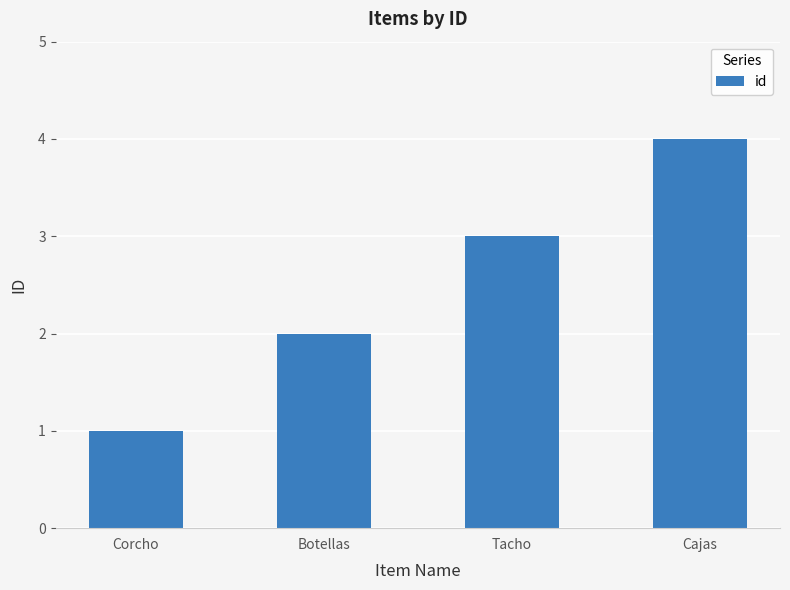

Are the bars grouped side by side (vs. stacked)?

No